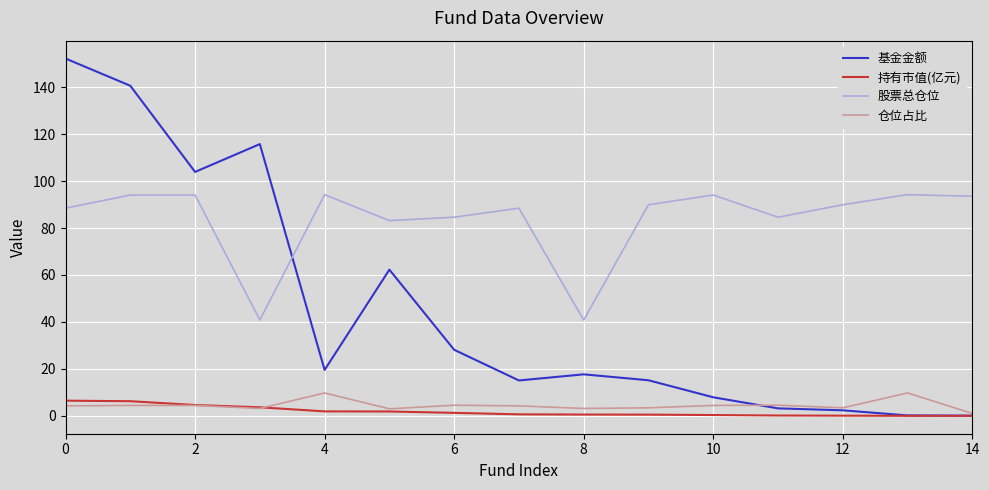

True or false: 股票总仓位 and 持有市值(亿元) intersect in this chart.

False